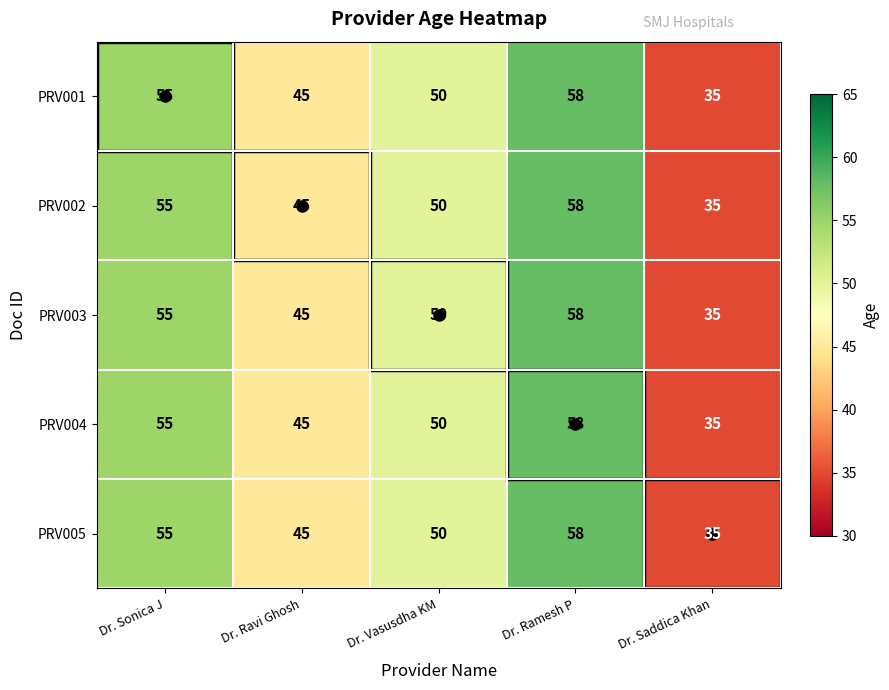

Is the value of PRV004 at Dr. Sonica J greater than the value of PRV005 at Dr. Vasusdha KM?

Yes